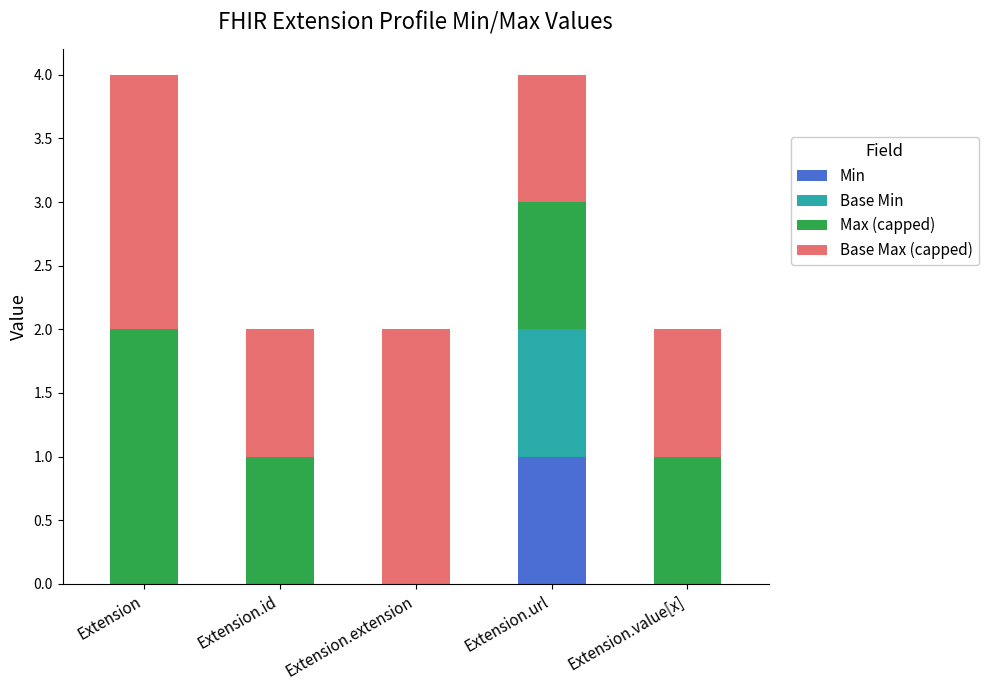

Which category has the highest value in the Min series?

Extension.url